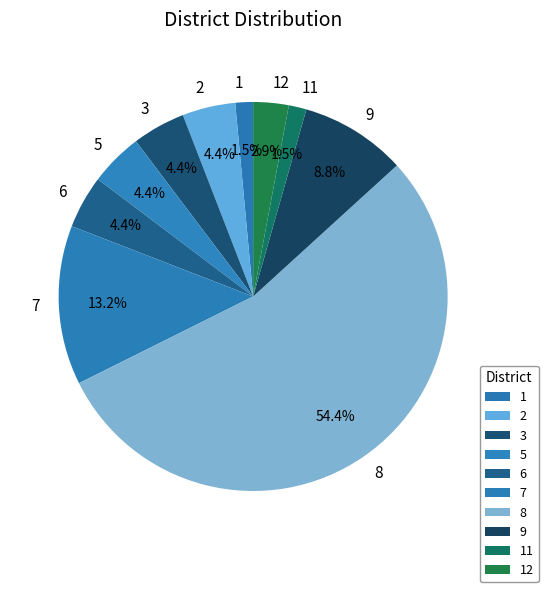

To the nearest percent, what percentage of the pie is 5?

4%